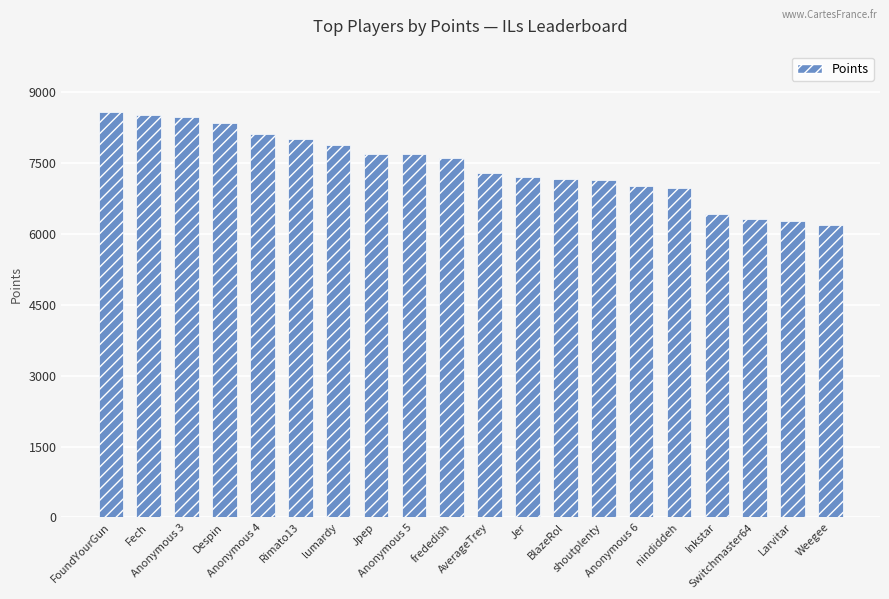

What is the label of the 6th bar from the left?

Rimato13